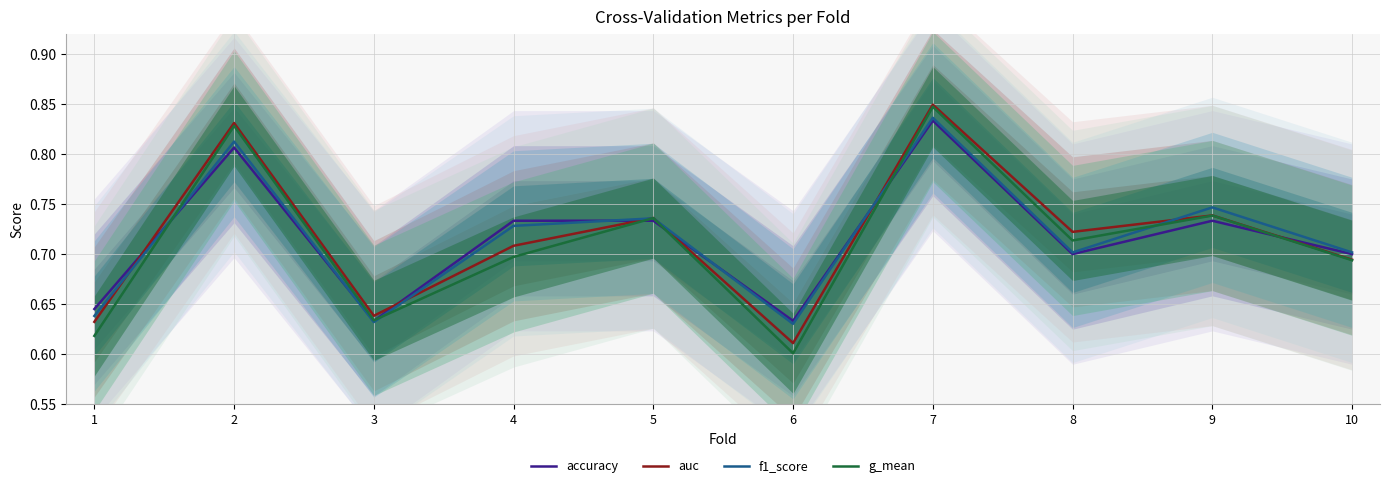

What is the sum of all accuracy values?

7.2